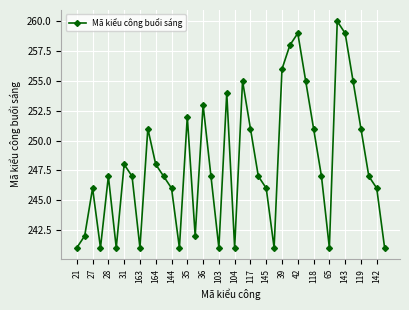

How many interior local valleys (lower than both neighbors) does the data have?

9